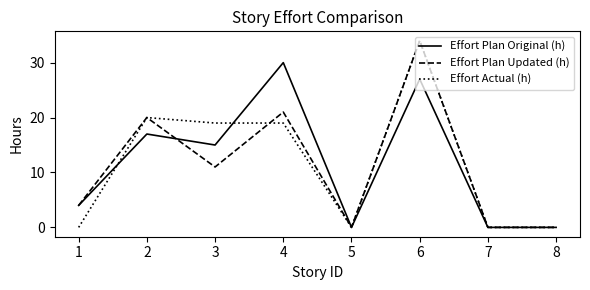

How many categories are shown in the chart?

8